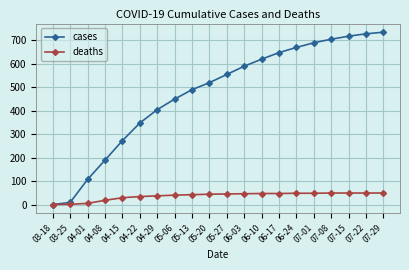

Count the number of categories in the chart.

20